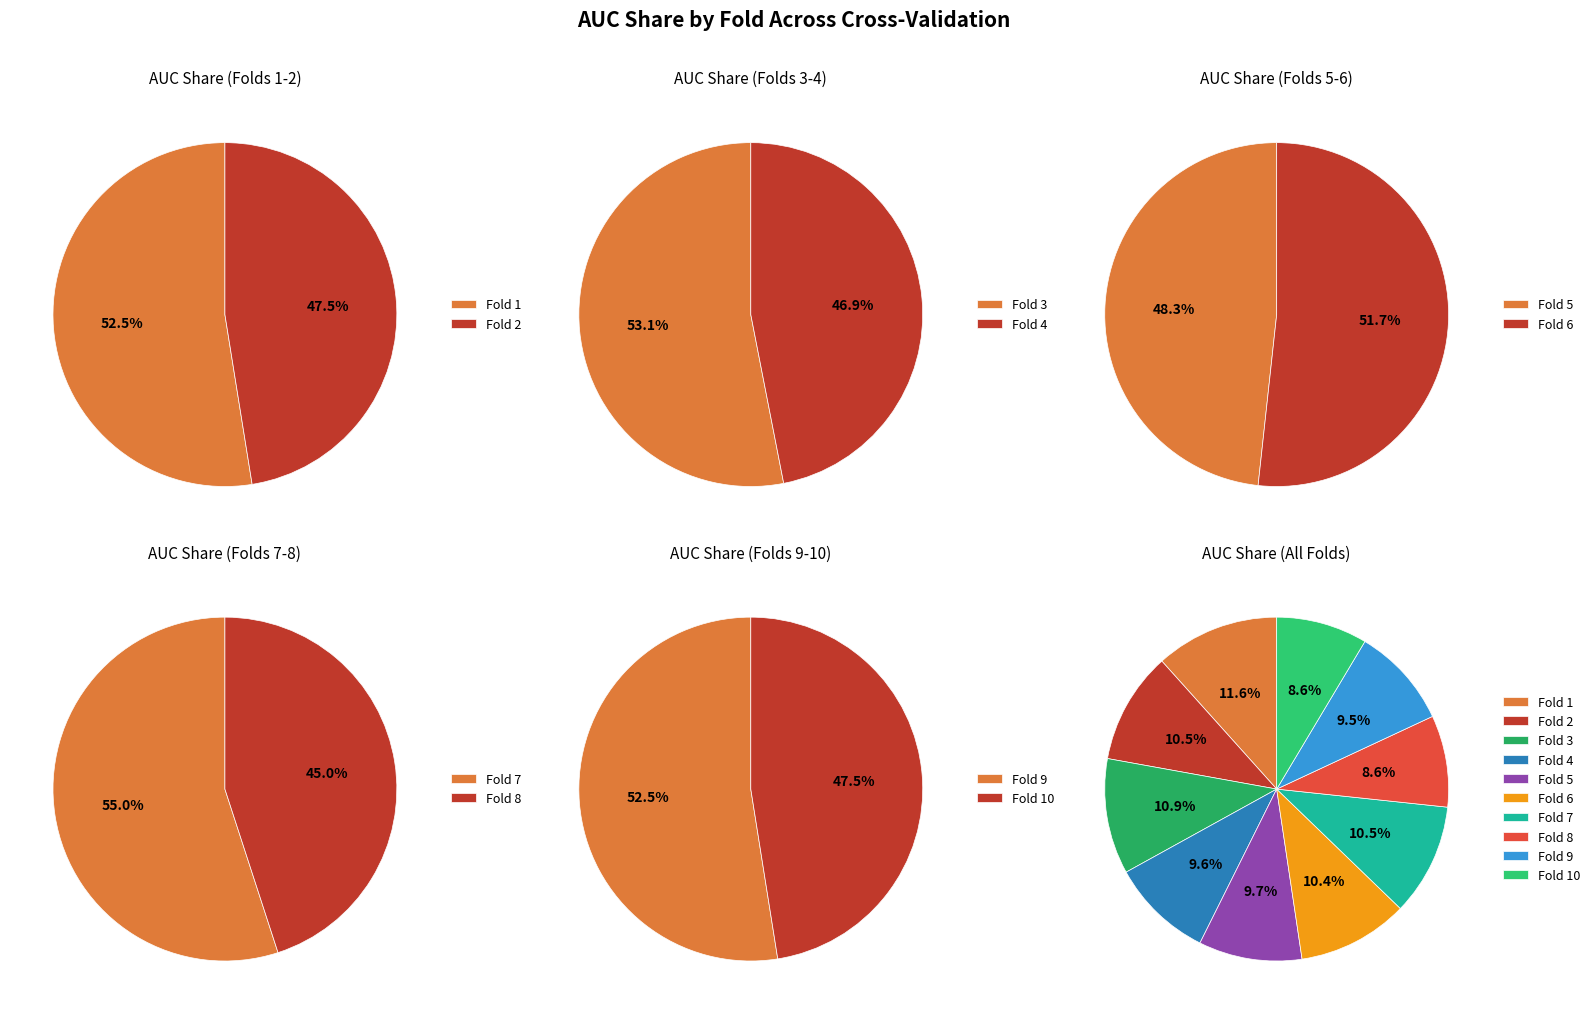

Which category has the biggest portion of the pie?

Fold 1